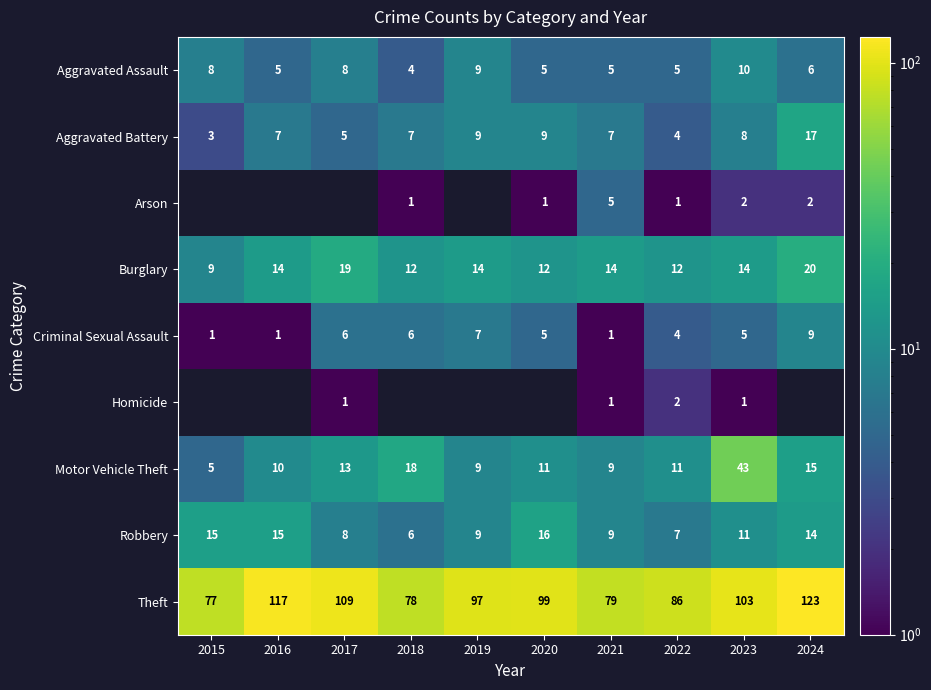

At which label does Motor Vehicle Theft reach its minimum?

2015